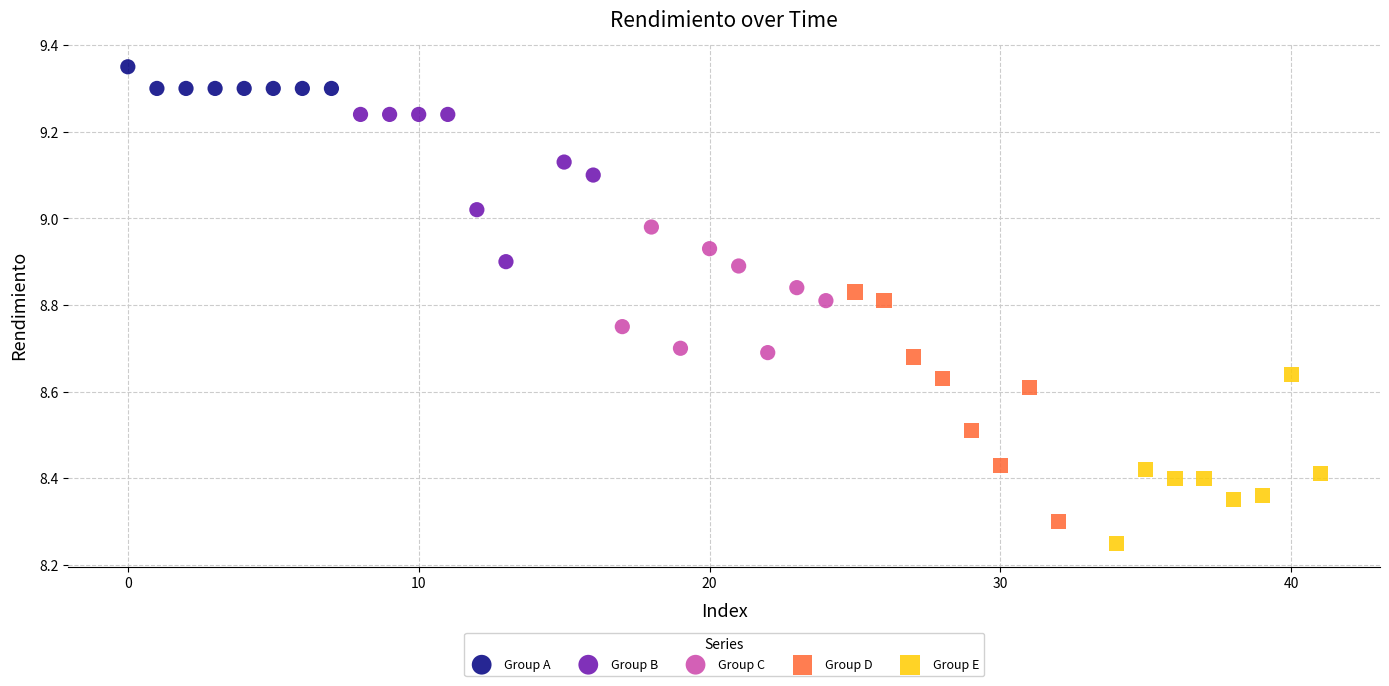

Which series has the largest Y range (max minus min)?

Group D